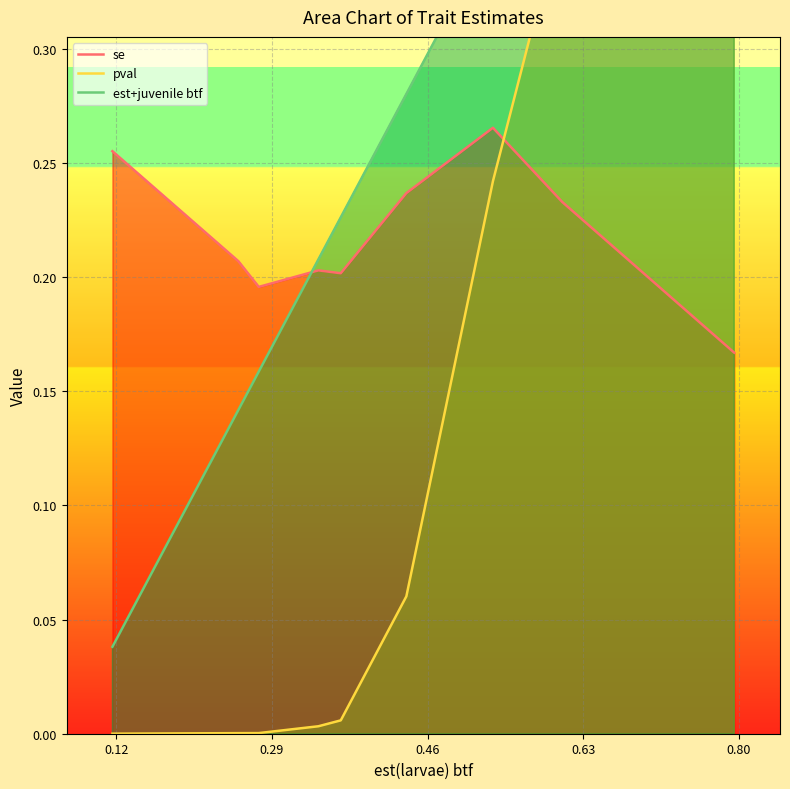

True or false: se and est+juvenile btf intersect in this chart.

True